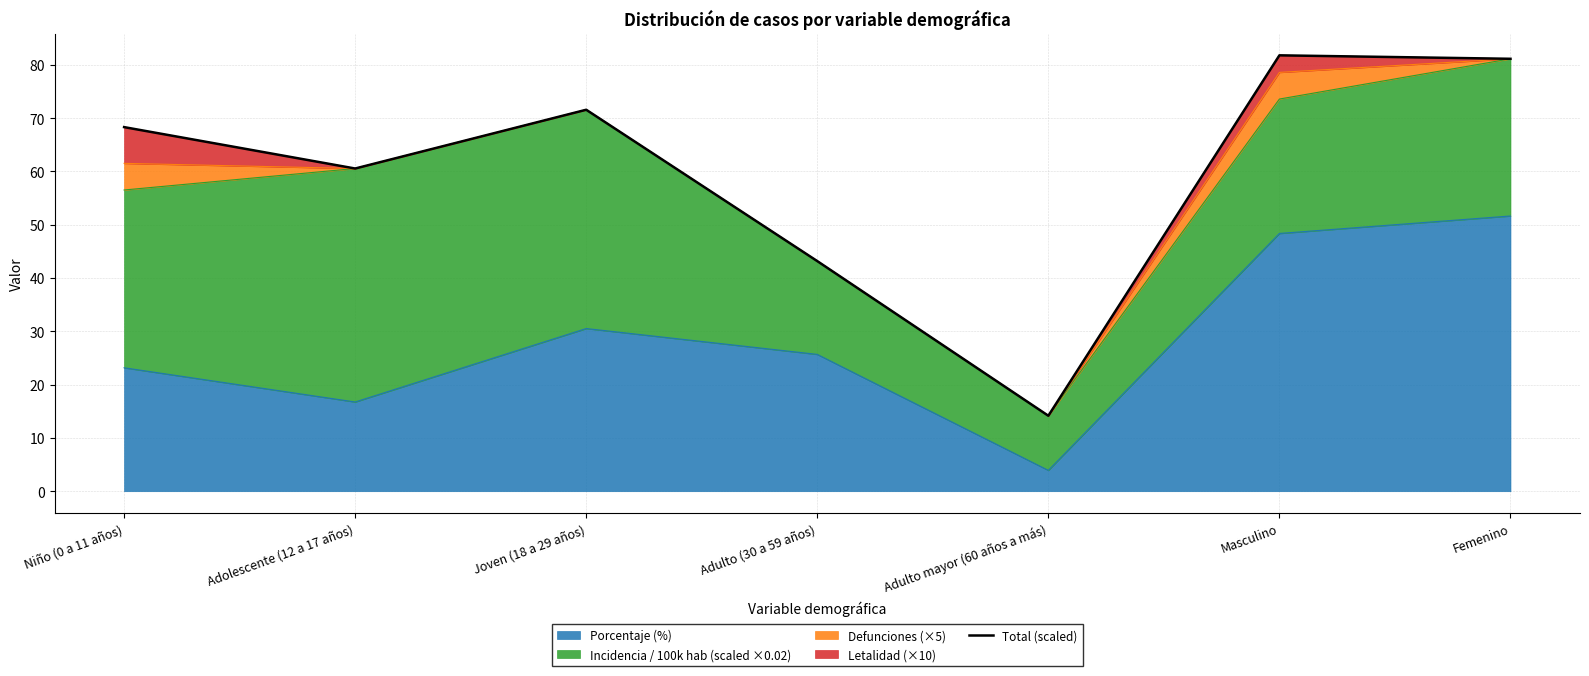

Reading left to right, extract all data points from this chart.

Niño (0 a 11 años)=68.3	Adolescente (12 a 17 años)=60.5	Joven (18 a 29 años)=71.6	Adulto (30 a 59 años)=43.2	Adulto mayor (60 años a más)=14.2	Masculino=81.8	Femenino=81.1